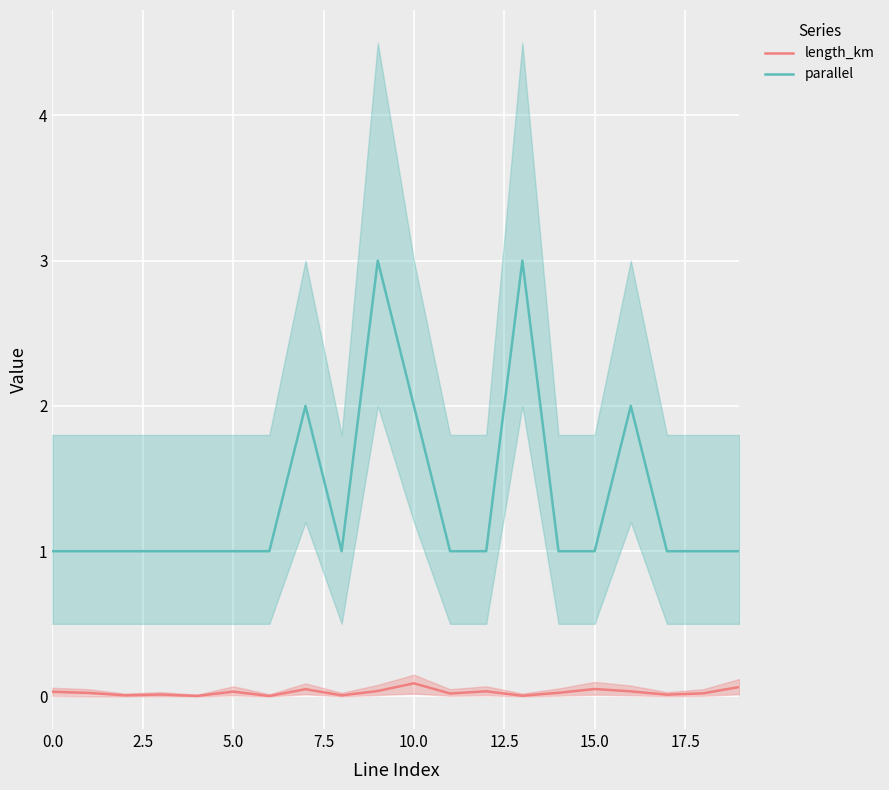

What is the approximate value of length_km at 15?

0.1